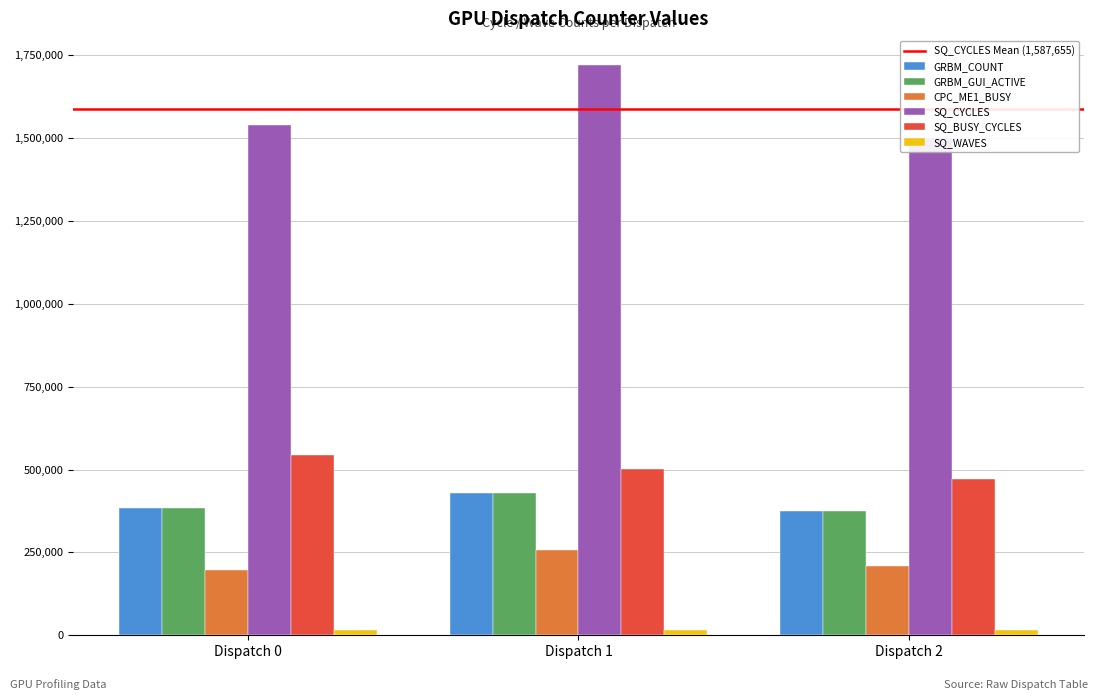

Is the value of CPC_ME1_BUSY at Dispatch 1 greater than the value of SQ_BUSY_CYCLES at Dispatch 1?

No